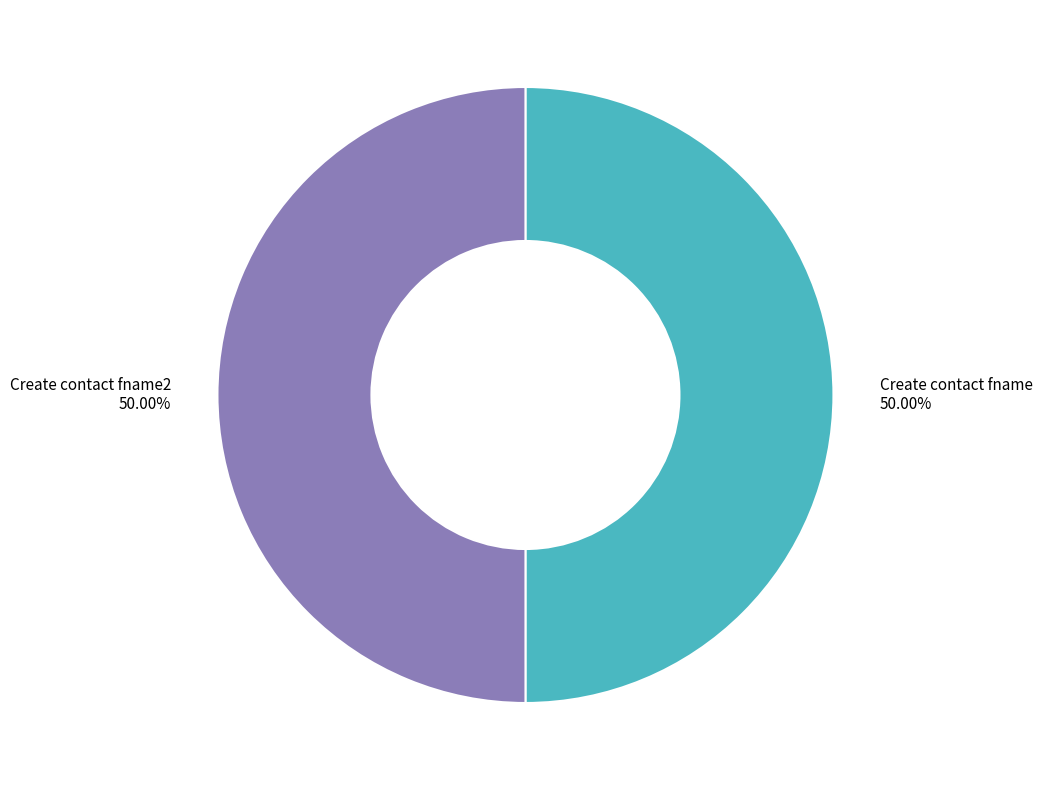

What portion of the pie excludes Create contact fname?

50.0%